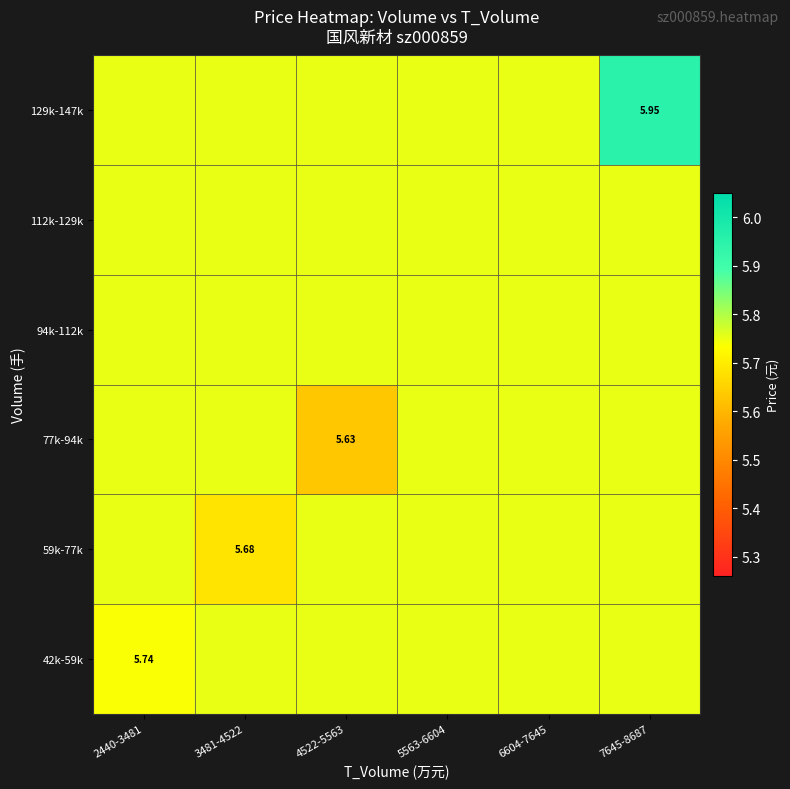

What is the smallest value displayed?

5.6